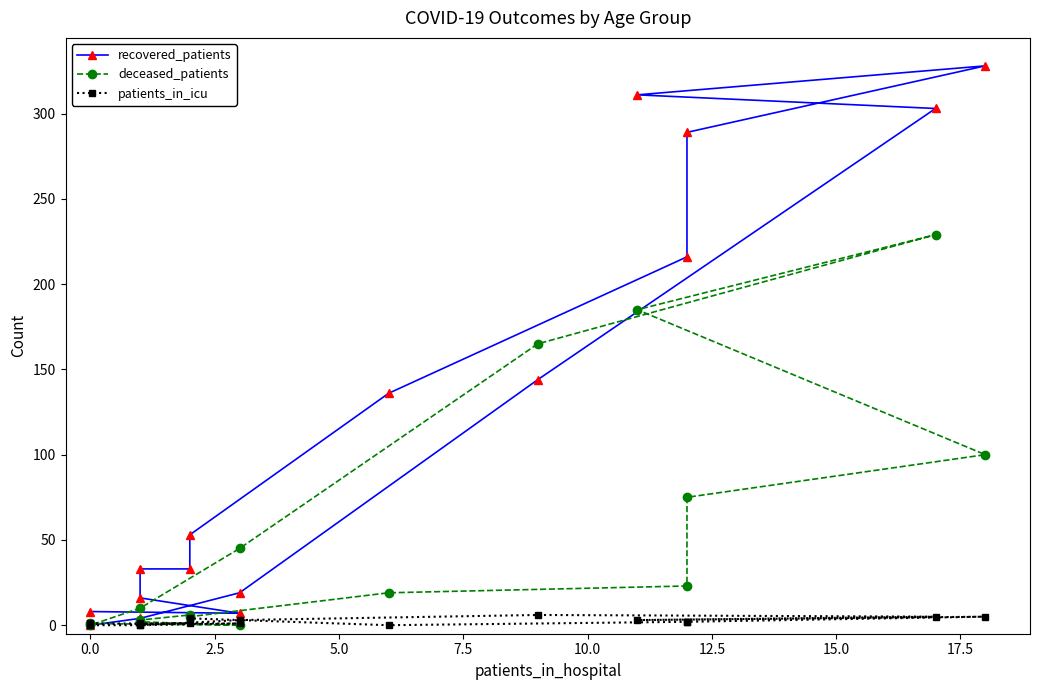

What is the label of the 6th point from the left?

10.0